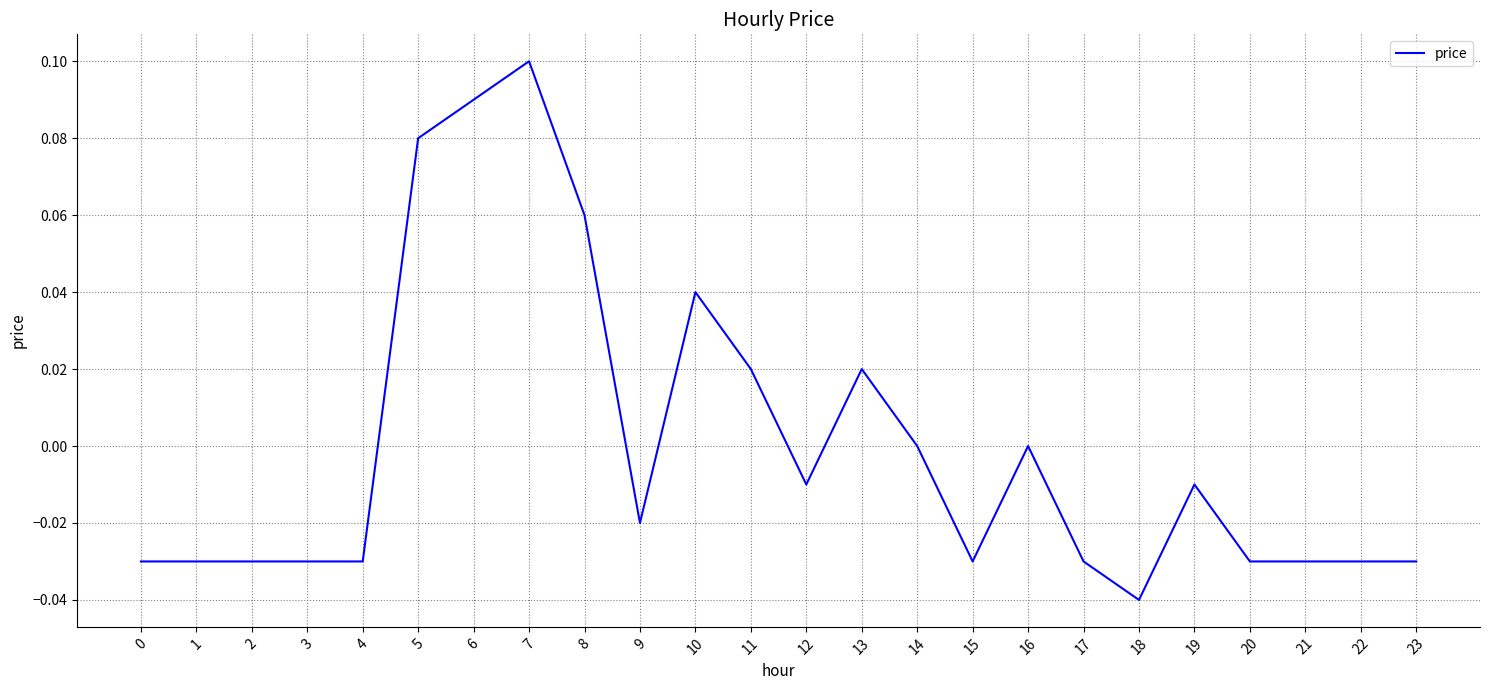

Which label corresponds to the largest value in the chart?

7